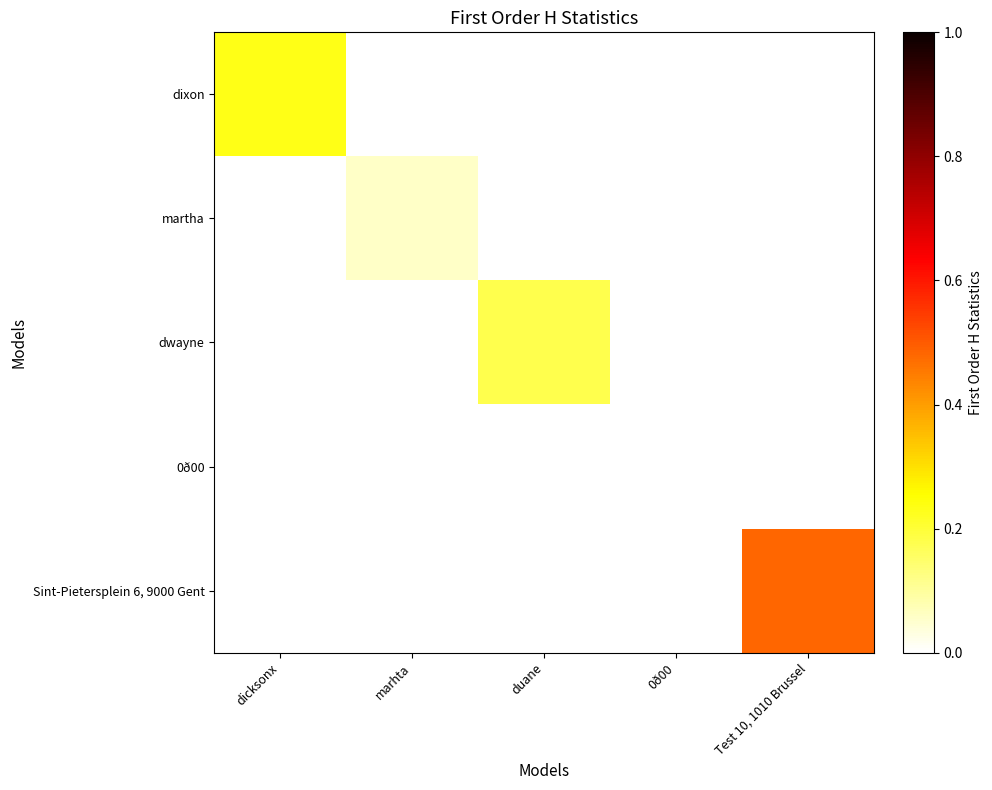

How many data points in dwayne are above 0?

1